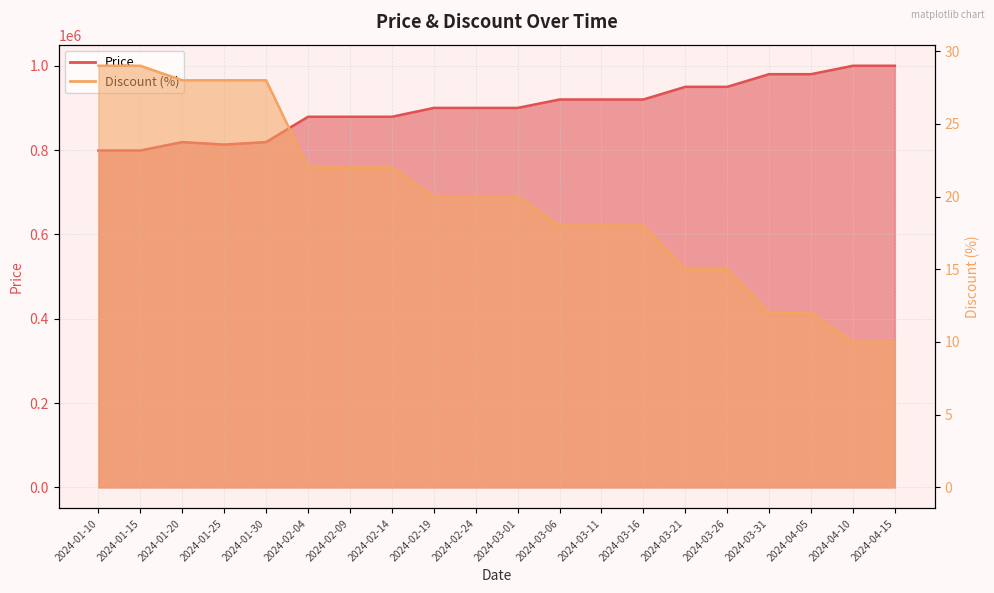

Reading left to right, extract all data points from this chart.

Price: 2024-01-10=799000	2024-01-15=799000	2024-01-20=819000	2024-01-25=813000	2024-01-30=819000	2024-02-04=879000	2024-02-09=879000	2024-02-14=879000	2024-02-19=900000	2024-02-24=900000	2024-03-01=900000	2024-03-06=920000	2024-03-11=920000	2024-03-16=920000	2024-03-21=950000	2024-03-26=950000	2024-03-31=980000	2024-04-05=980000	2024-04-10=1000000	2024-04-15=1000000
Discount: 2024-01-10=29	2024-01-15=29	2024-01-20=28	2024-01-25=28	2024-01-30=28	2024-02-04=22	2024-02-09=22	2024-02-14=22	2024-02-19=20	2024-02-24=20	2024-03-01=20	2024-03-06=18	2024-03-11=18	2024-03-16=18	2024-03-21=15	2024-03-26=15	2024-03-31=12	2024-04-05=12	2024-04-10=10	2024-04-15=10